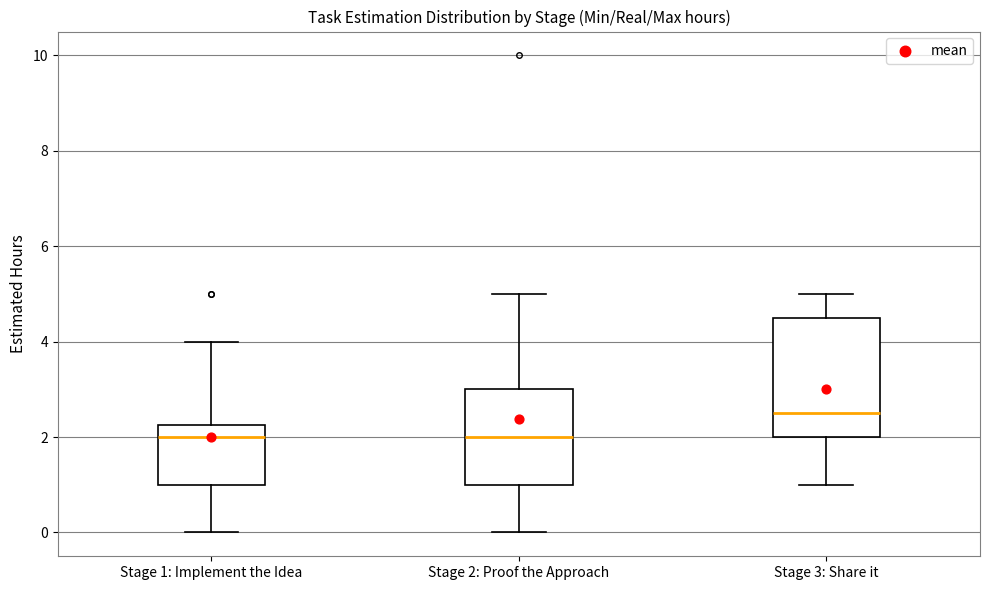

Reading left to right, read every box against the y-axis: the position of its median line, the range the box covers, and the ends of its whiskers. The values are not printed on the chart, so give them approximately, as read against the axis.

Stage 1: Implement the Idea: median 2.0, box 1.0 to 2.2, whiskers 0.0 to 4.0
Stage 2: Proof the Approach: median 2.0, box 1.0 to 3.0, whiskers 0.0 to 5.0
Stage 3: Share it: median 2.6, box 2.0 to 4.6, whiskers 1.0 to 5.0